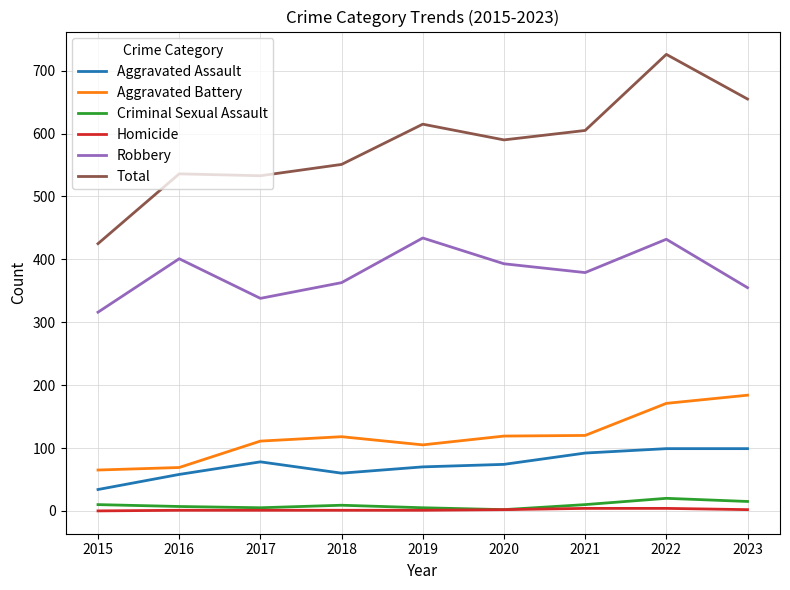

True or false: Aggravated Assault has a value of 97 at 2016.

False